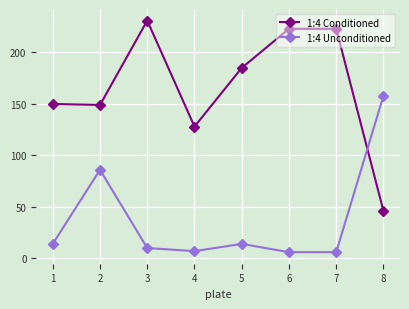

What is the value of the 1:4 Unconditioned point at the 2nd from the left?

86